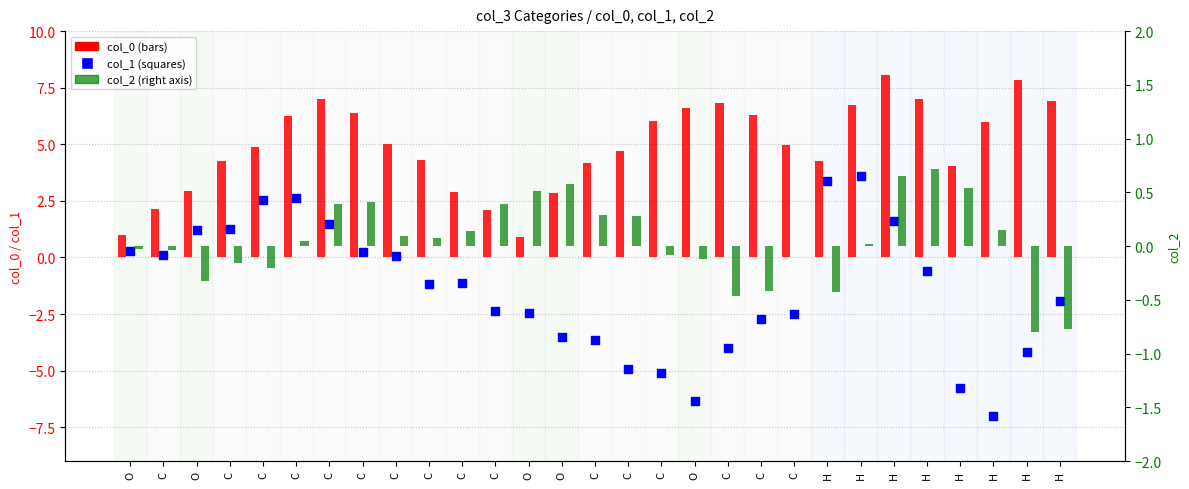

Is the value of col_1 (blue squares) at H greater than the value of col_2 (right axis) at O?

Yes